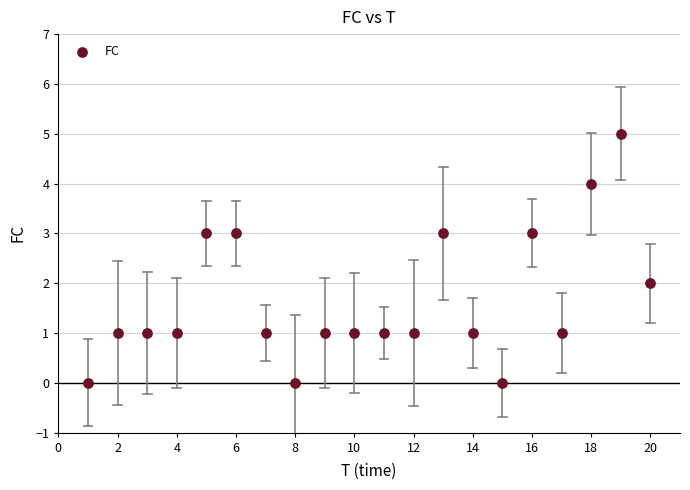

What is the range of X values (max minus min)?

19